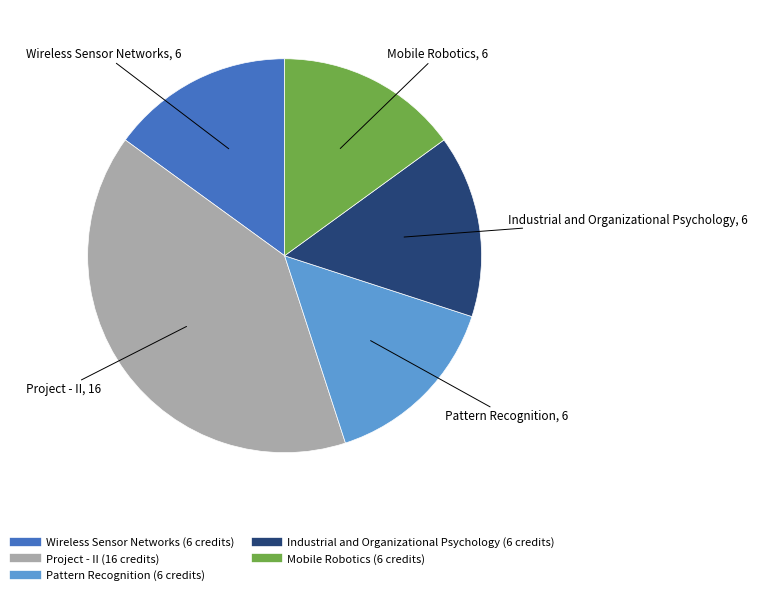

How many slices are in this pie chart?

5